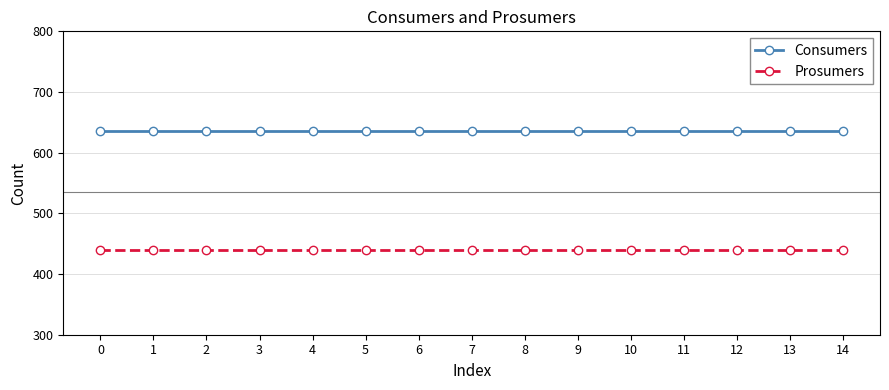

What is the difference between the highest and lowest values at 7?

195